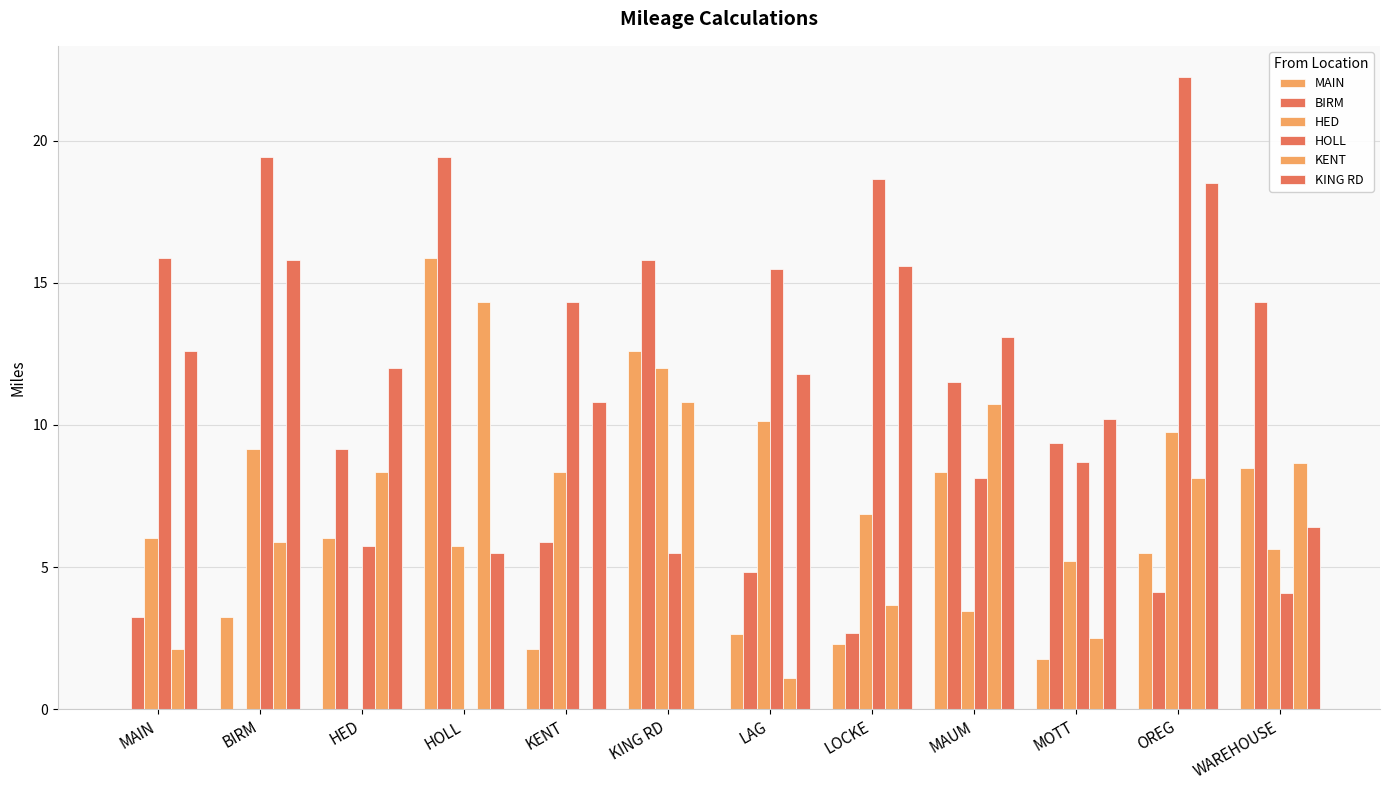

Which category has the lowest value in the KING RD series?

KING RD